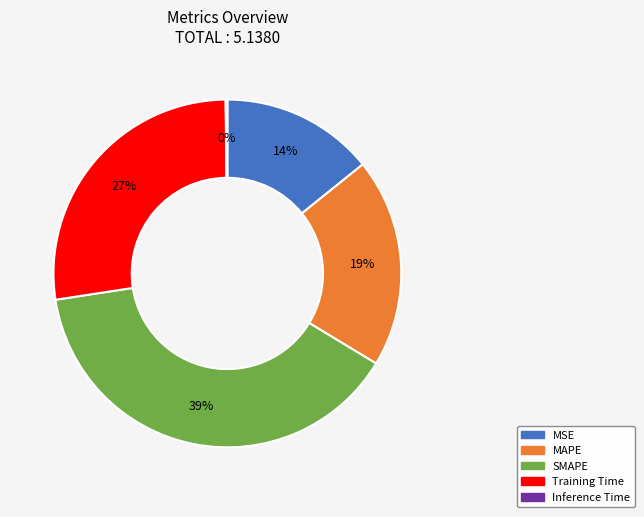

Combined, do SMAPE and Training Time account for over 50%?

Yes